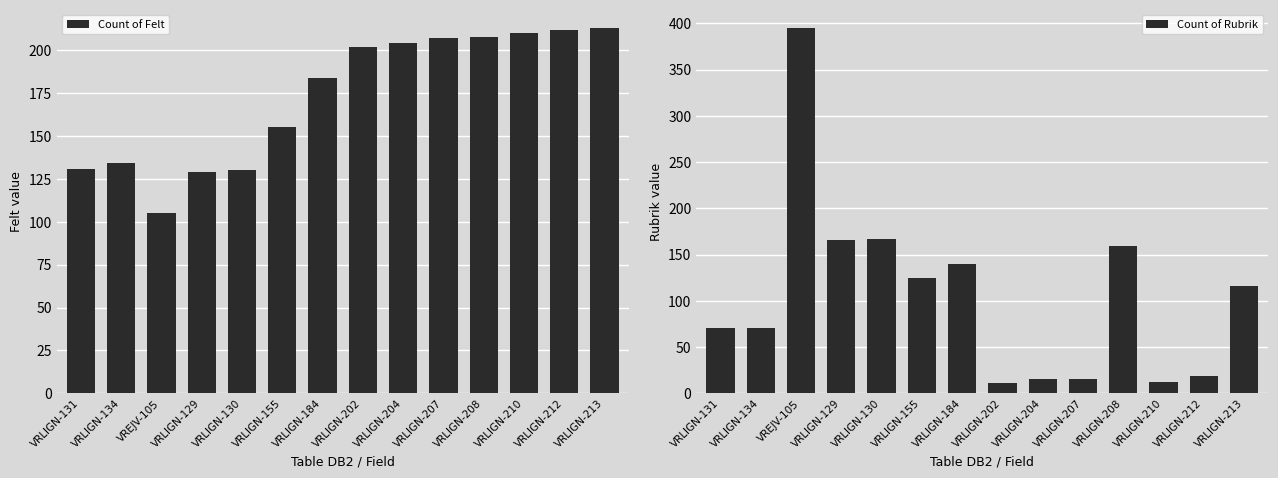

Which series has the largest range (max minus min)?

Count of Rubrik